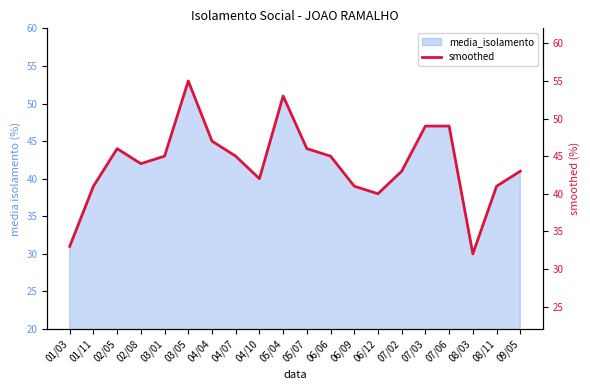

At which category does the chart reach its peak across all series?

03/05